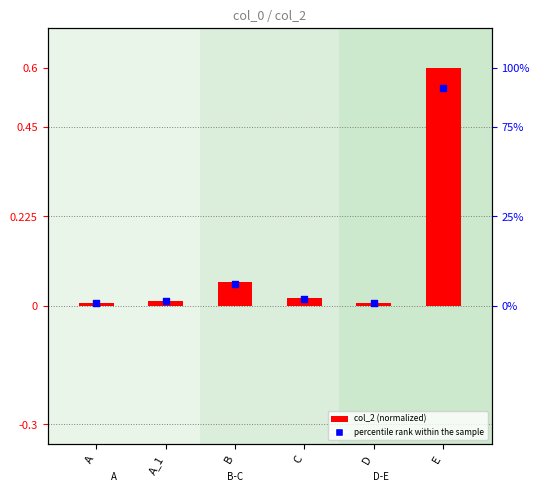

Which series has the largest total across all categories?

col_2 (normalized)